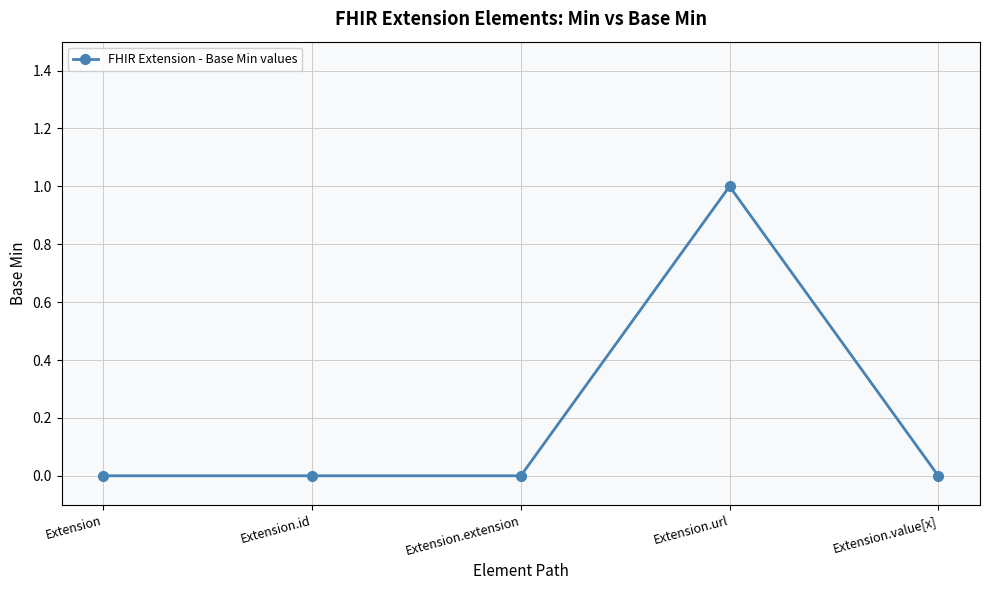

What is the greatest value displayed?

1